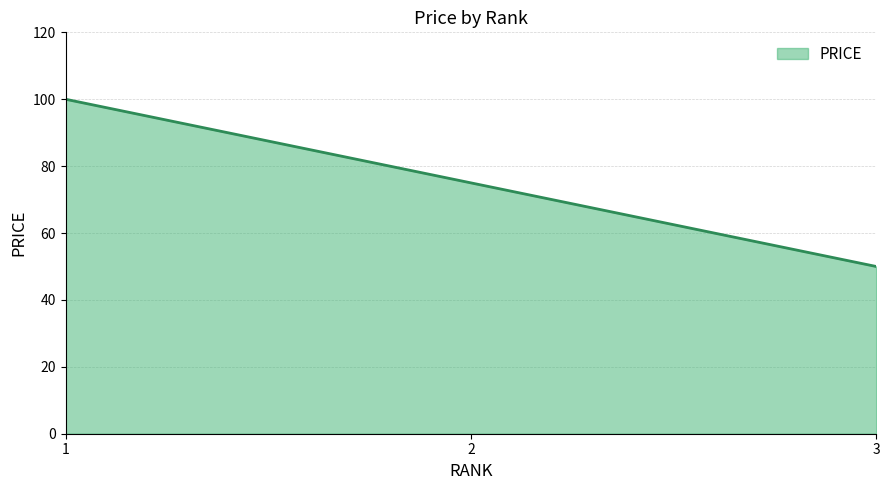

Reading left to right, transcribe all the data shown in this chart.

1=100	2=75	3=50